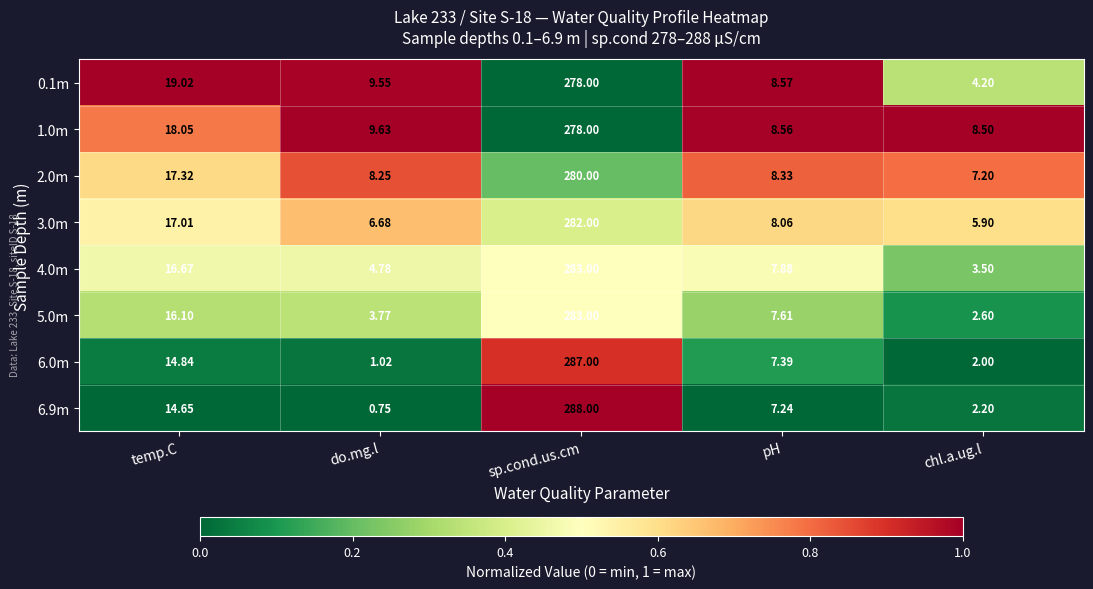

List the labels in order of 5.0m value, smallest first.

chl.a.ug.l, do.mg.l, pH, temp.C, sp.cond.us.cm